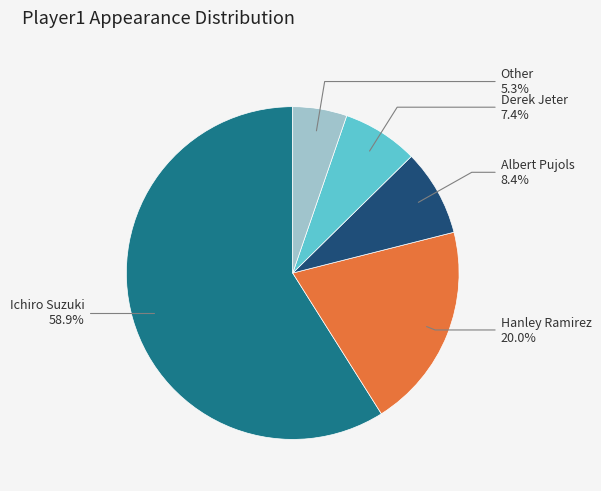

Does any single category account for the majority?

Yes